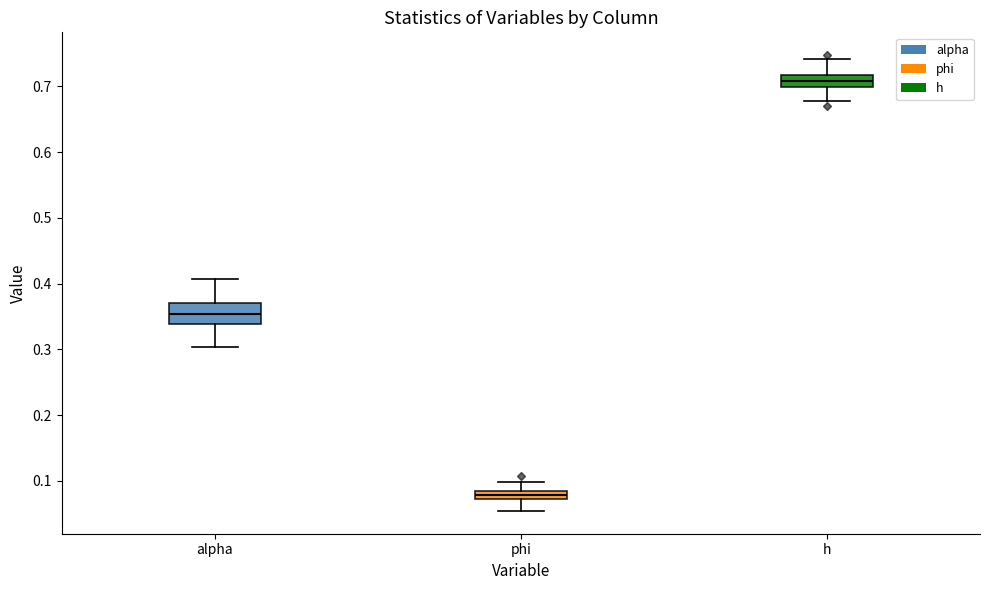

Where does the upper whisker of the box for alpha end on the y-axis? The values are not printed on the chart, so give them approximately, as read against the axis.

0.41